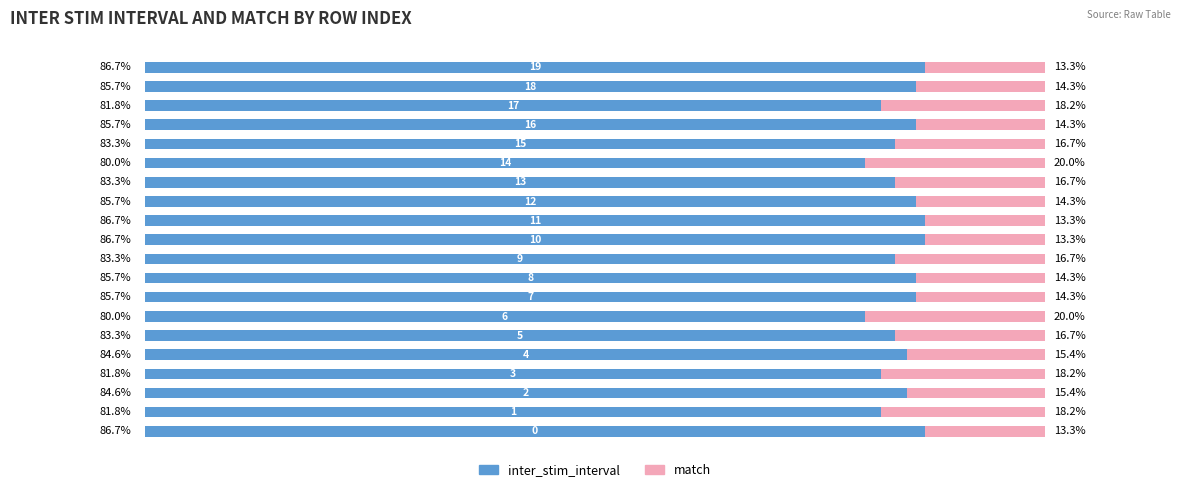

What are all the series names shown in the legend?

inter_stim_interval, match